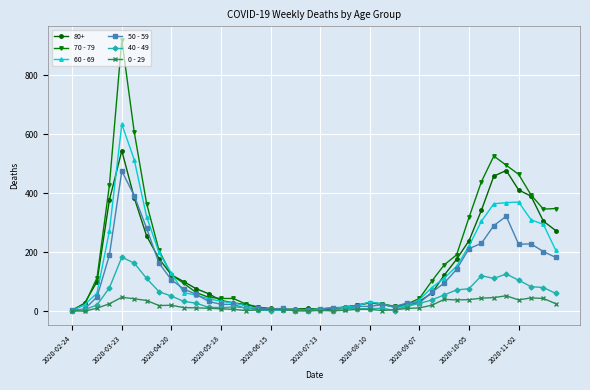

How many lines are shown in the chart?

6